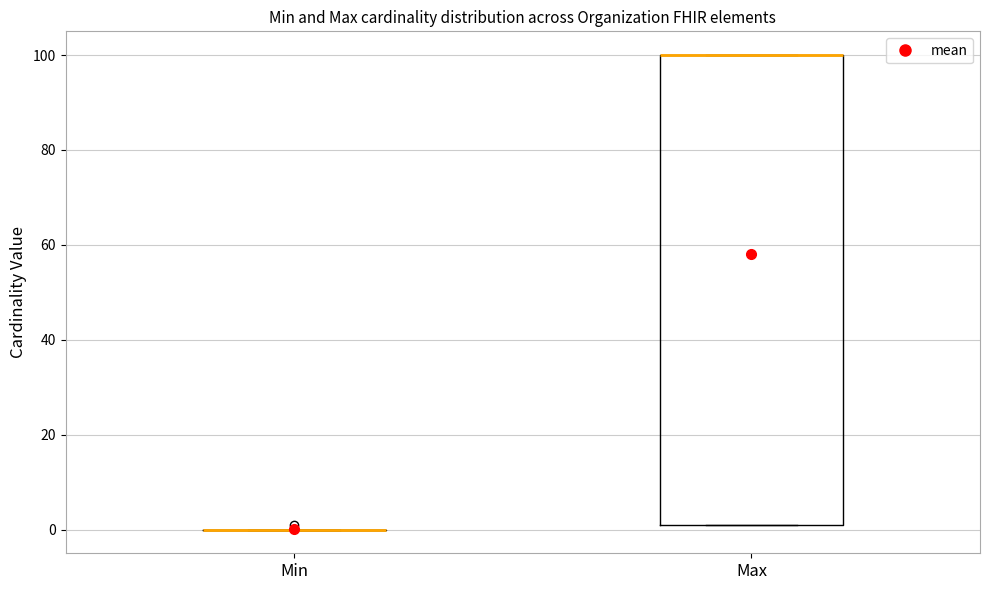

Reading left to right, read every box against the y-axis: the position of its median line, the range the box covers, and the ends of its whiskers. The values are not printed on the chart, so give them approximately, as read against the axis.

Min: box collapsed to a line at 0, whiskers 0 to 0
Max: median 100 (drawn on the box's upper edge), box 2 to 100, whiskers 2 to 100